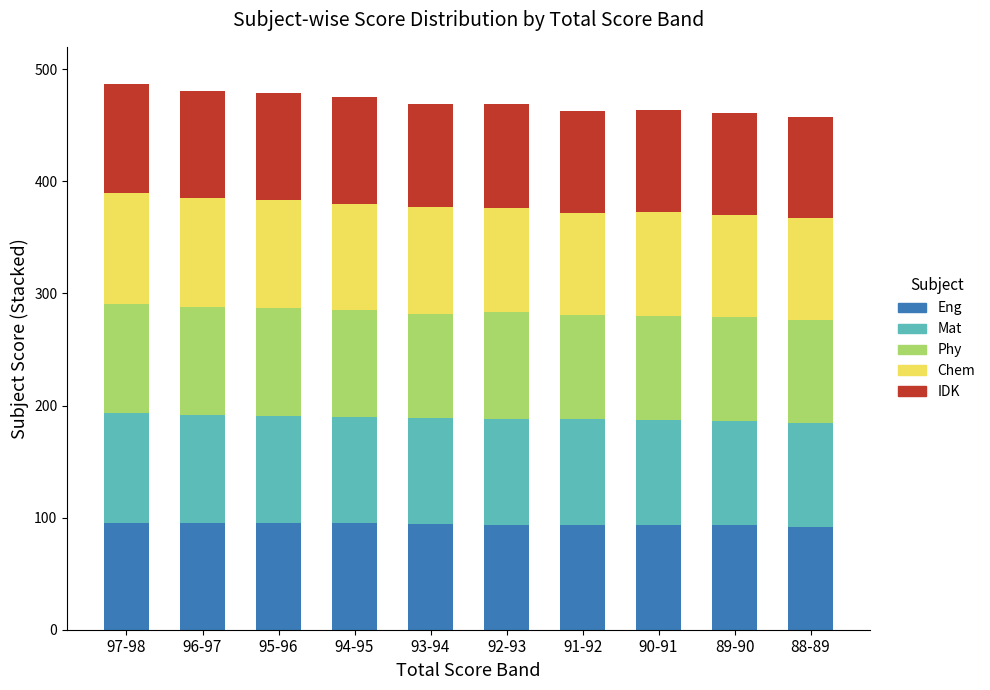

What is the maximum value for Eng?

95